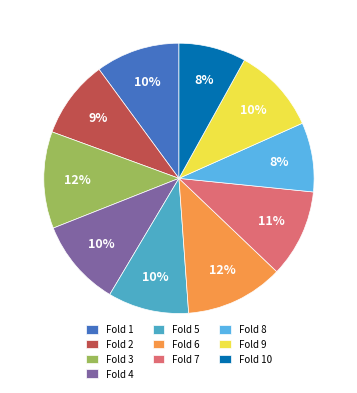

What is the smallest slice in the pie chart?

Fold 10